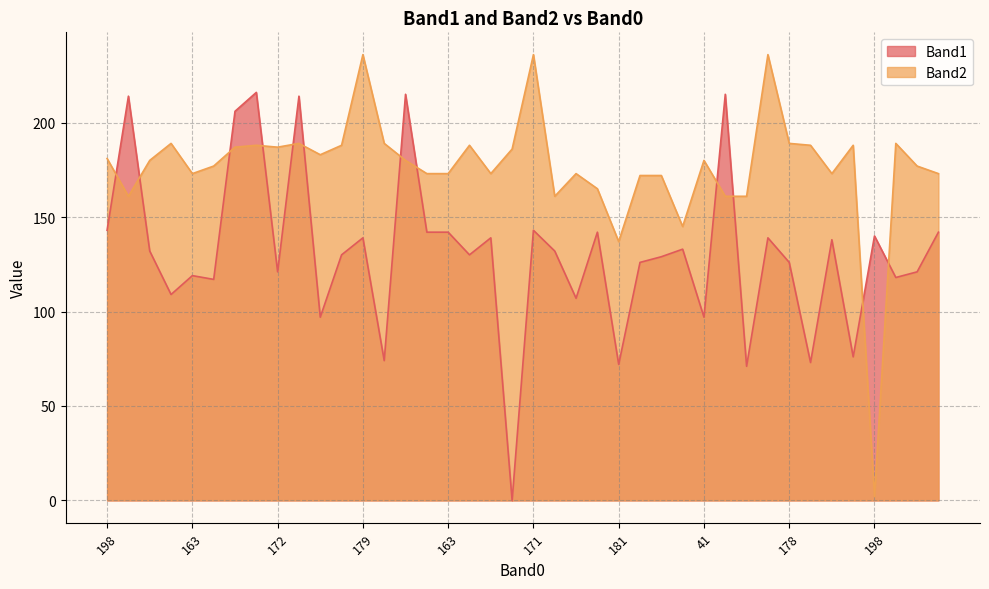

At 186, list the series in order from smallest to largest.

Band1, Band2